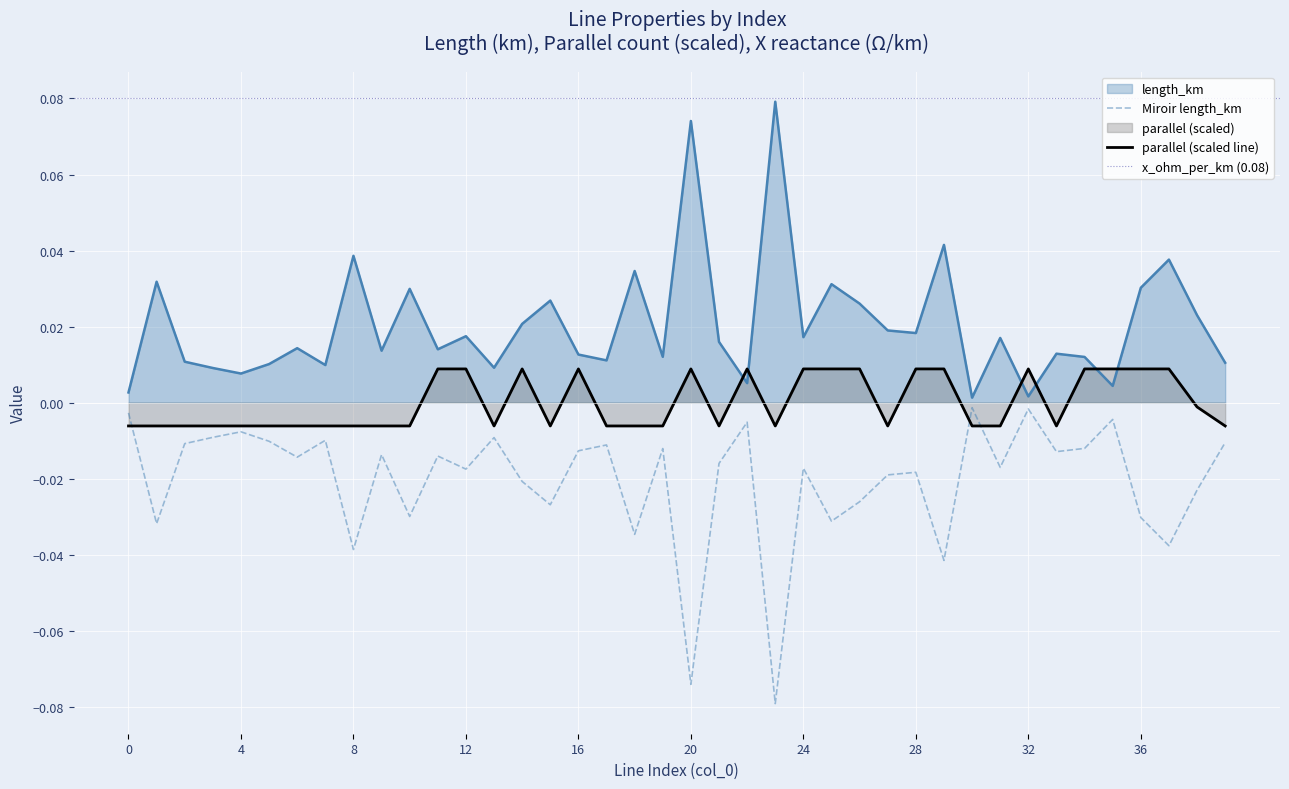

Rank the series at 22 from highest to lowest value.

parallel, length_km